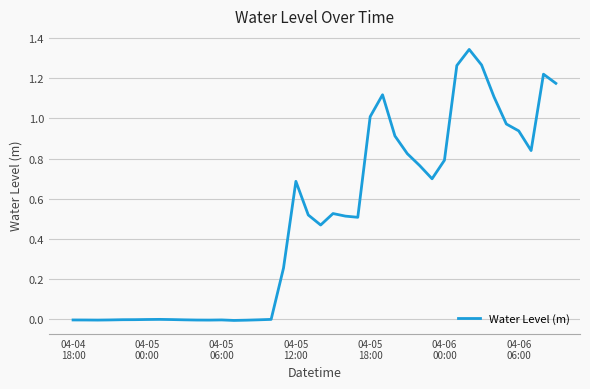

What is the sum of all values?

19.7